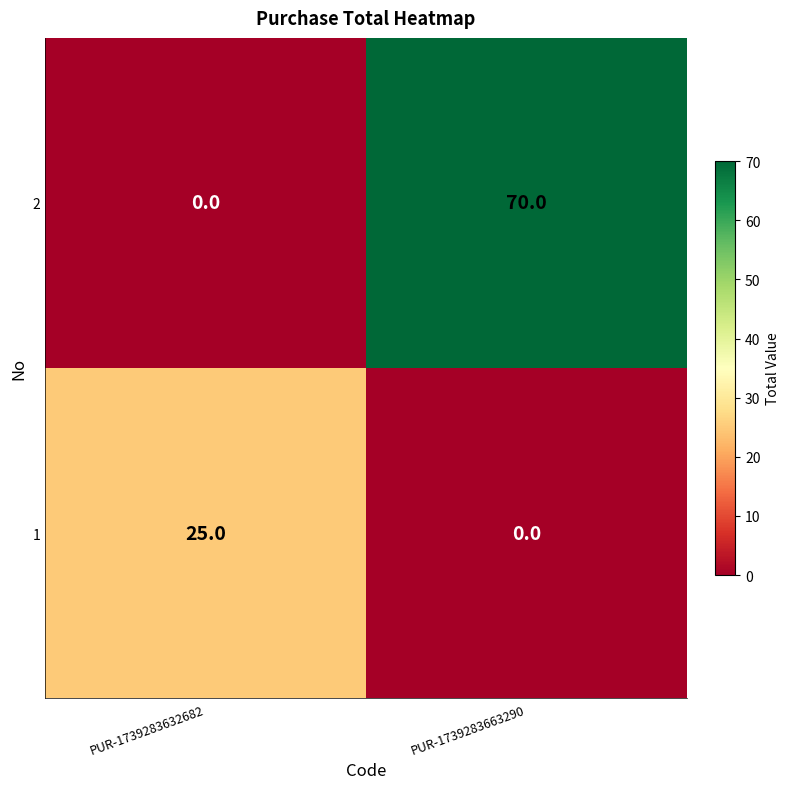

True or false: 1 has a value of 25 at PUR-1739283632682.

True